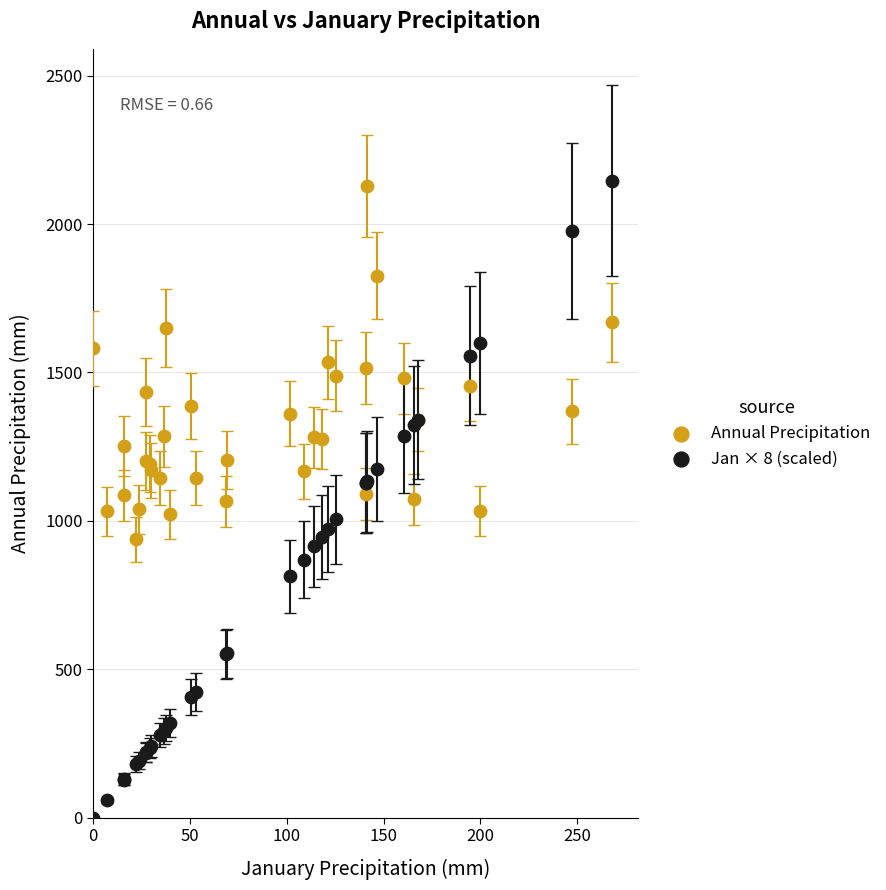

What are all the series names shown in the legend?

Annual Precipitation, Jan × 8 (scaled)